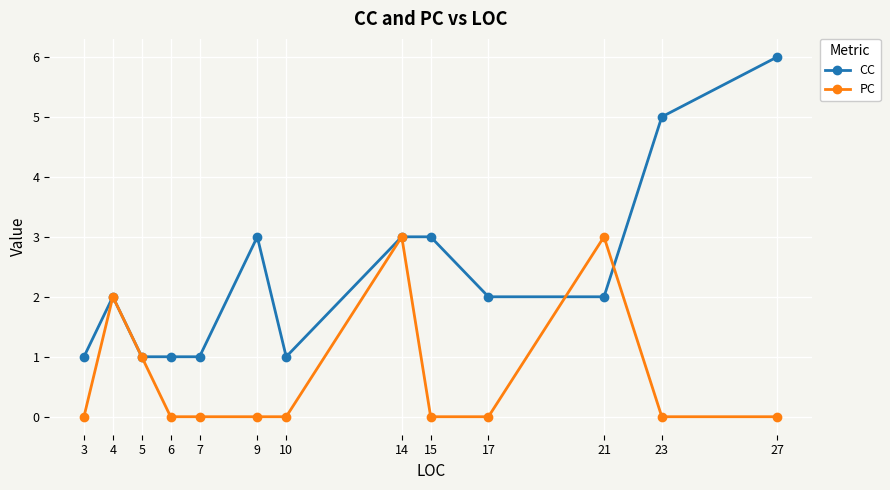

True or false: CC has a value of 3 at 15.

True